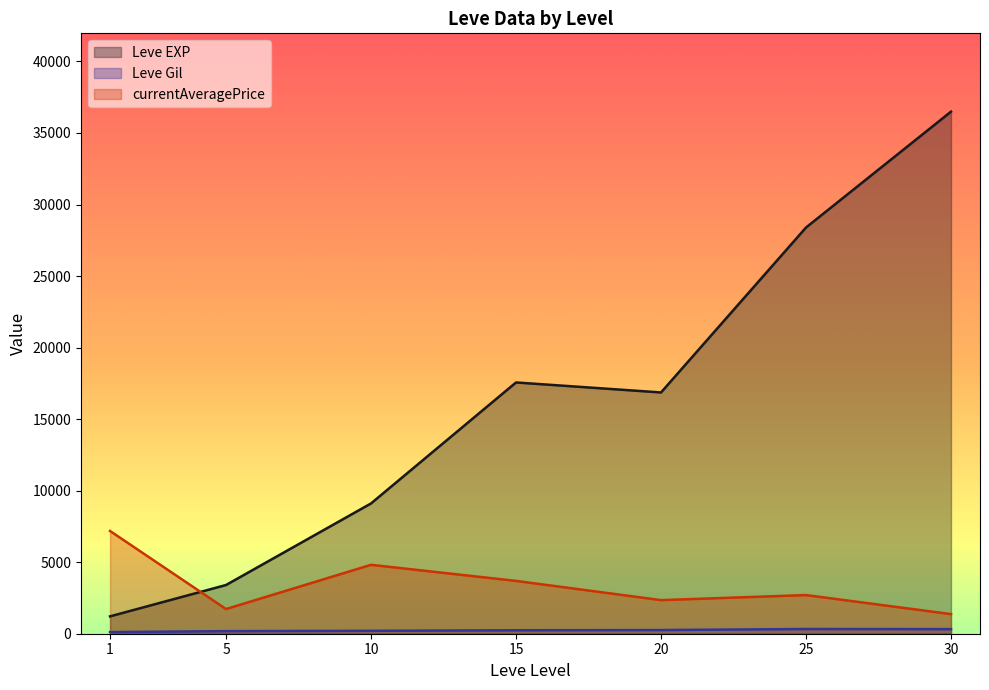

List the labels in order of currentAveragePrice value, smallest first.

30, 5, 20, 25, 15, 10, 1